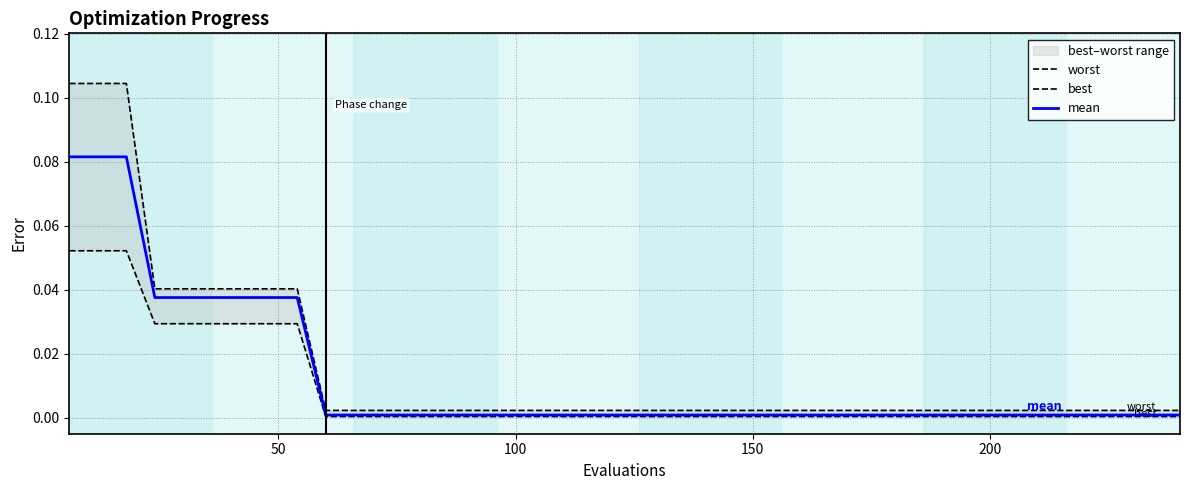

True or false: best and worst intersect in this chart.

False